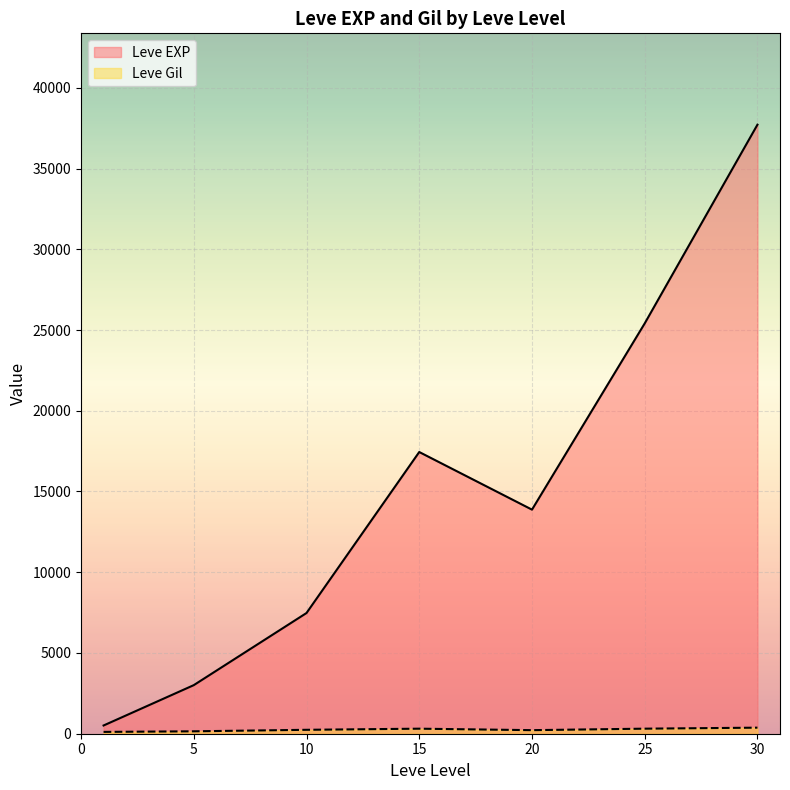

Which series has the largest total across all categories?

Leve EXP